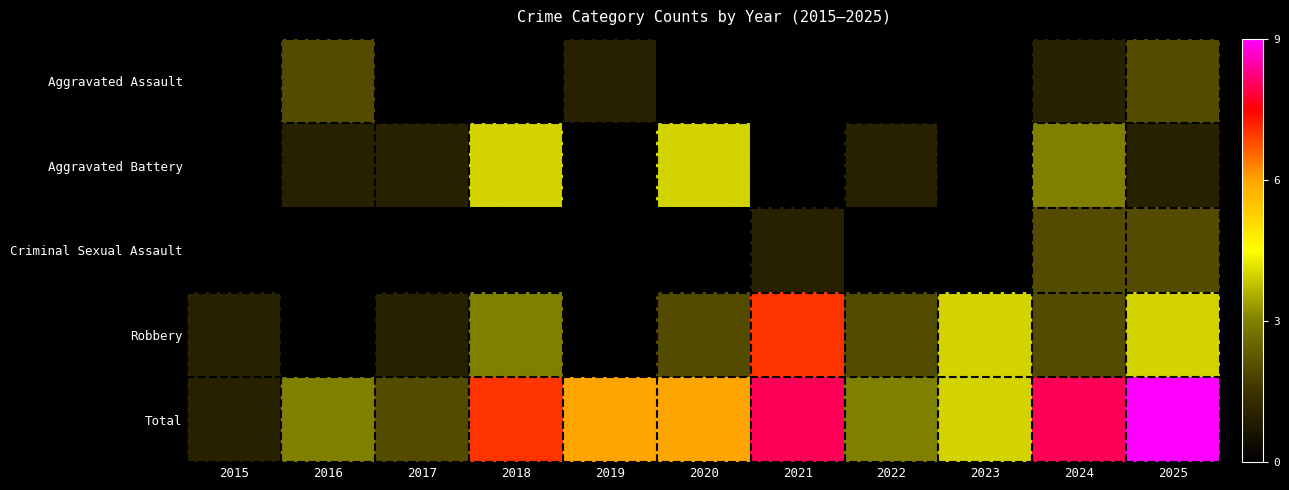

What is the sum of all Total values?

57.0